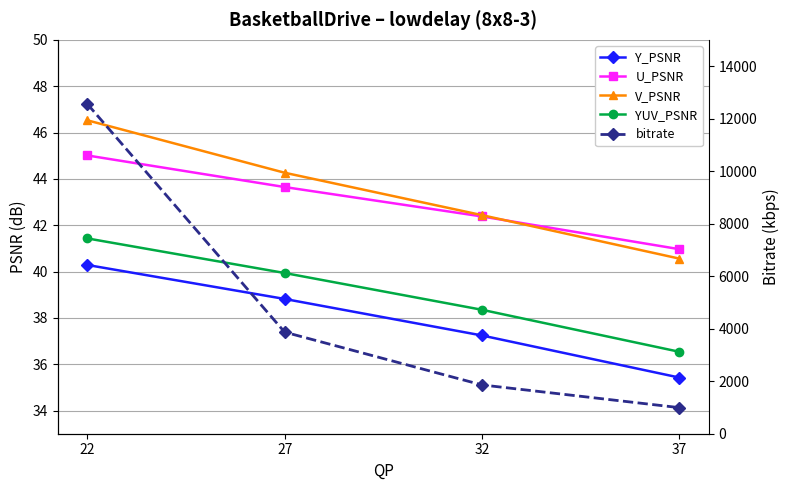

What is the spread (max minus min) of values at 22?

12516.3